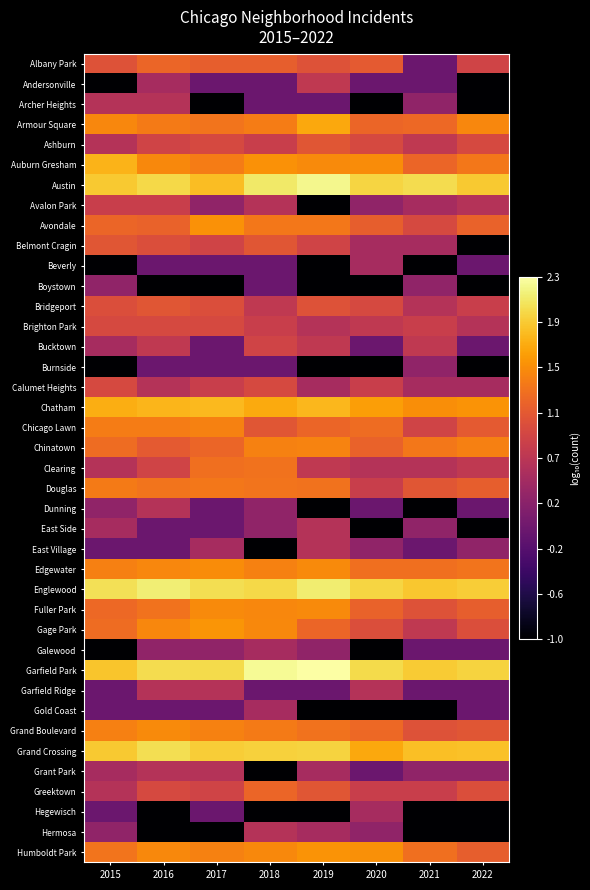

What is the smallest value displayed?

-1.0